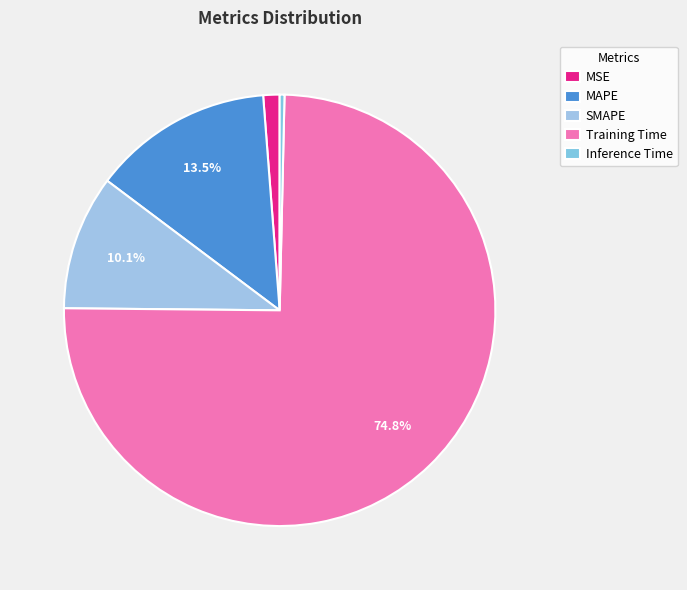

Which category has the biggest portion of the pie?

Training Time